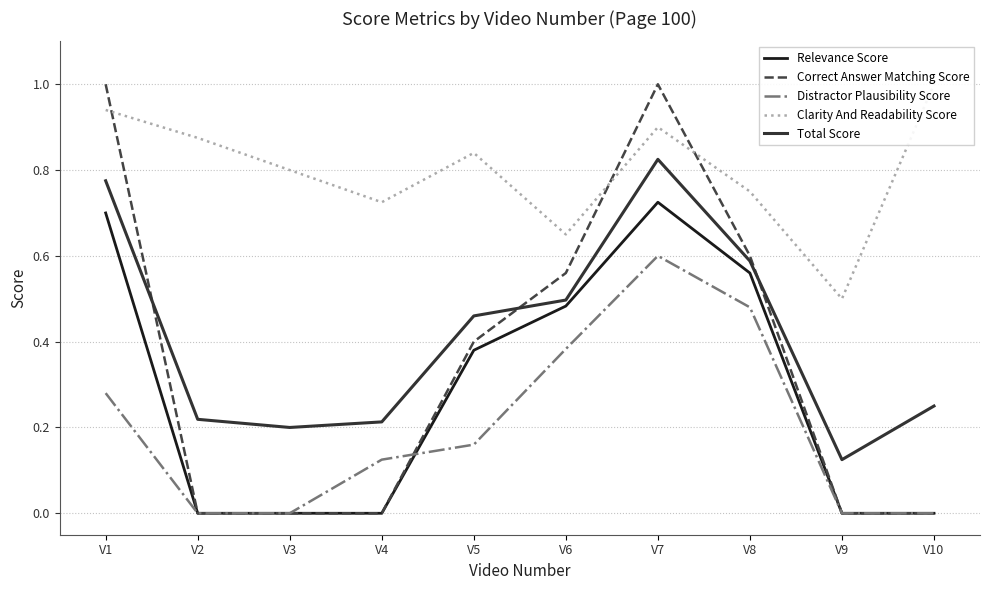

Which label corresponds to the smallest value in the chart?

V2